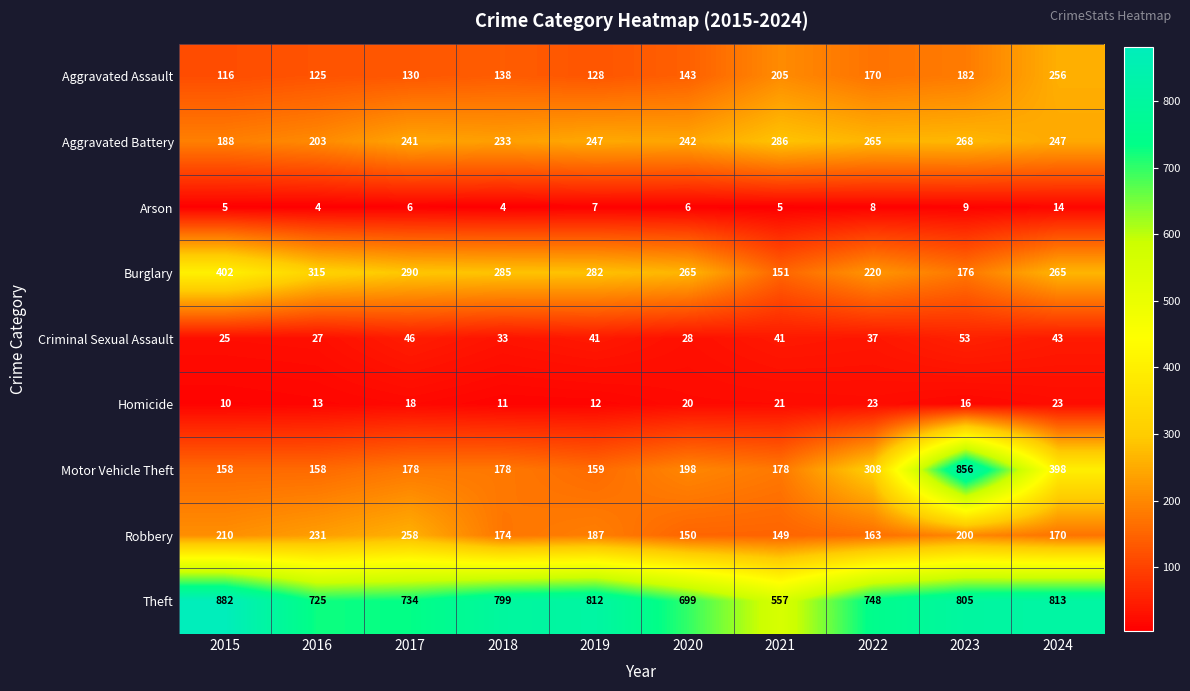

What is the sum of all Motor Vehicle Theft values?

2769